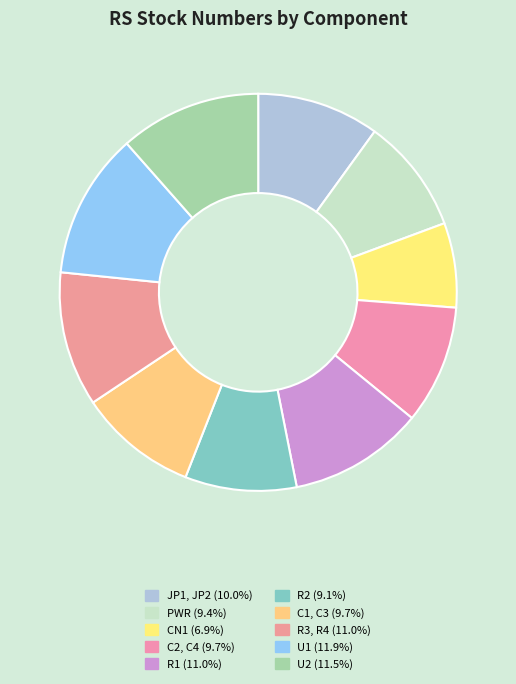

How many slices are in this pie chart?

10